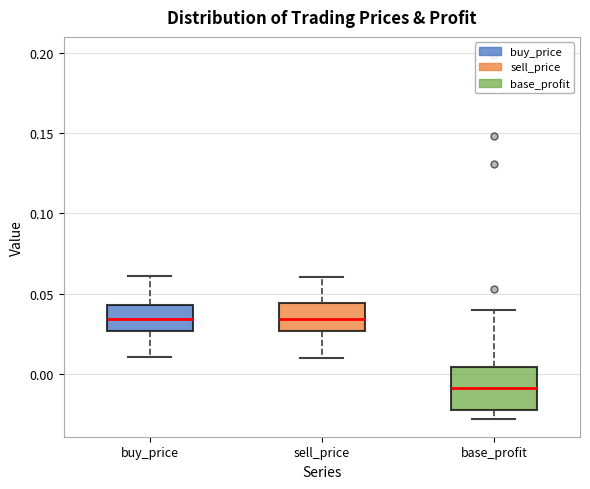

Reading left to right, read every box against the y-axis: the position of its median line, the range the box covers, and the ends of its whiskers. The values are not printed on the chart, so give them approximately, as read against the axis.

buy_price: median 0.035, box 0.025 to 0.045, whiskers 0.010 to 0.060
sell_price: median 0.035, box 0.025 to 0.045, whiskers 0.010 to 0.060
base_profit: median -0.010, box -0.020 to 0.005, whiskers -0.030 to 0.040